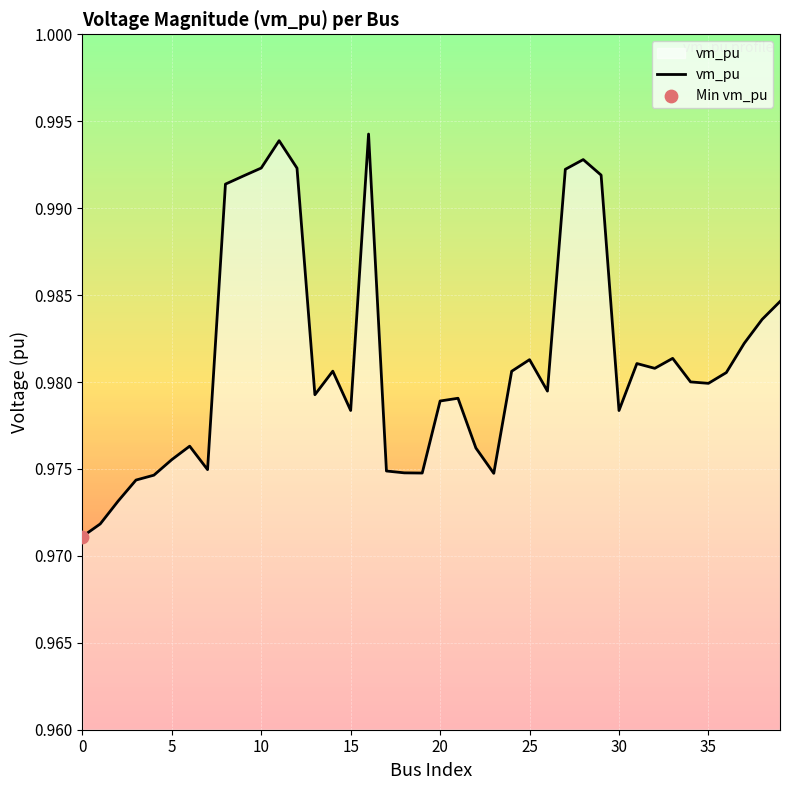

Does the chart have visible grid lines?

Yes